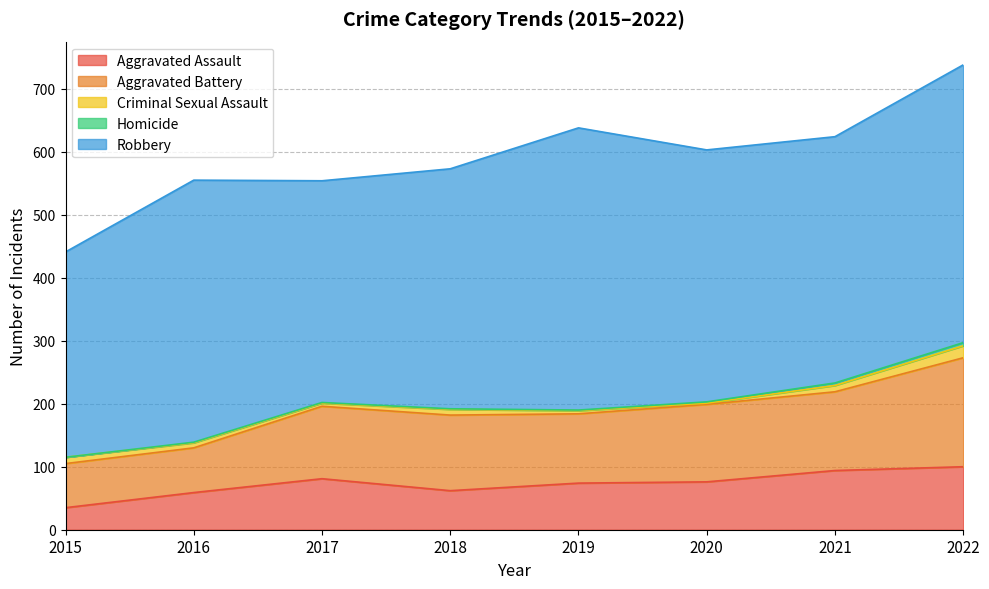

True or false: Criminal Sexual Assault and Aggravated Assault cross at least once.

False